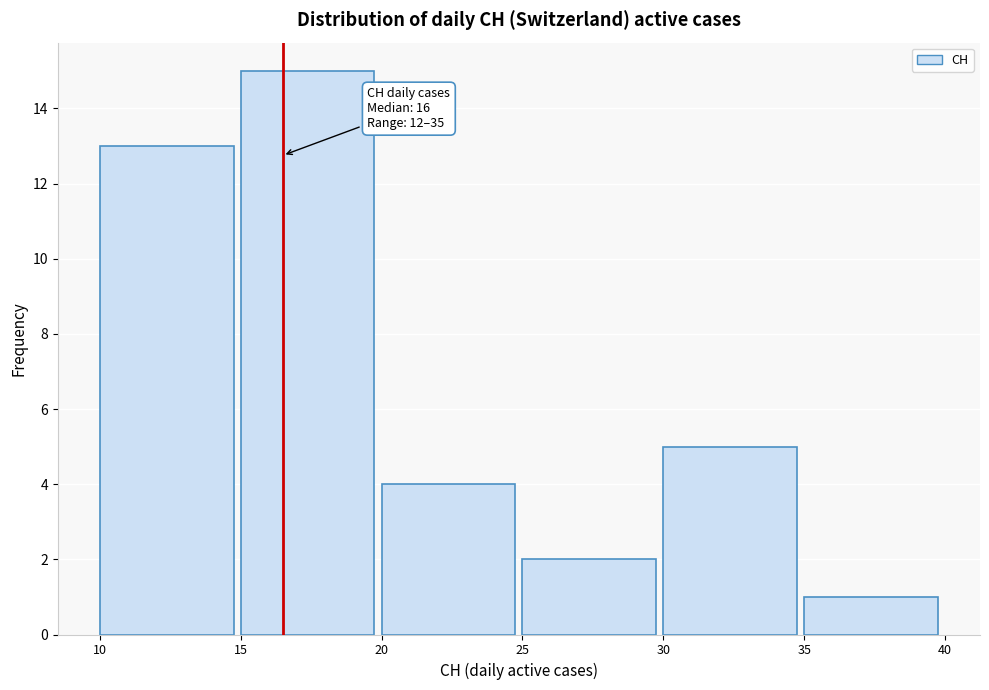

Over which range of the x-axis is the bar tallest?

15 to 20